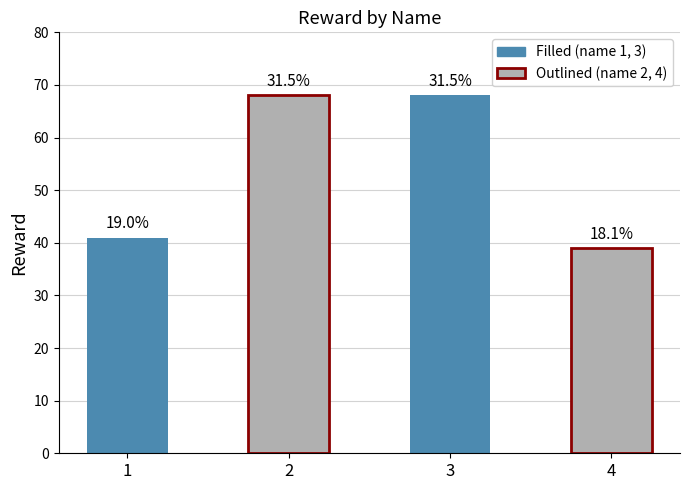

How many bars are there in total?

4